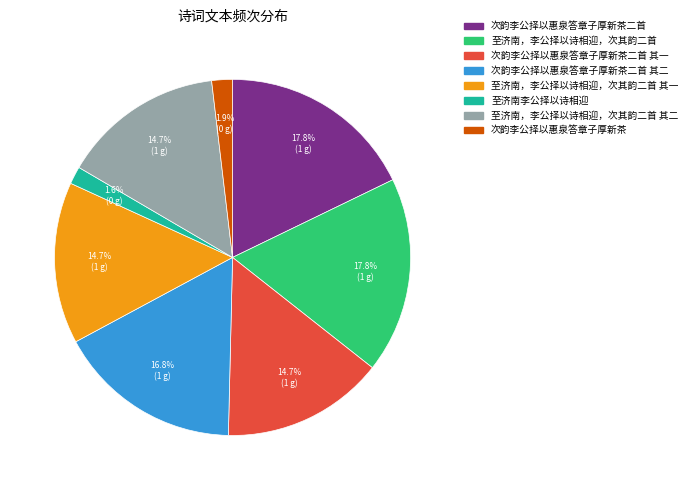

To the nearest percent, what is the difference between the largest and smallest slice percentages?

16%